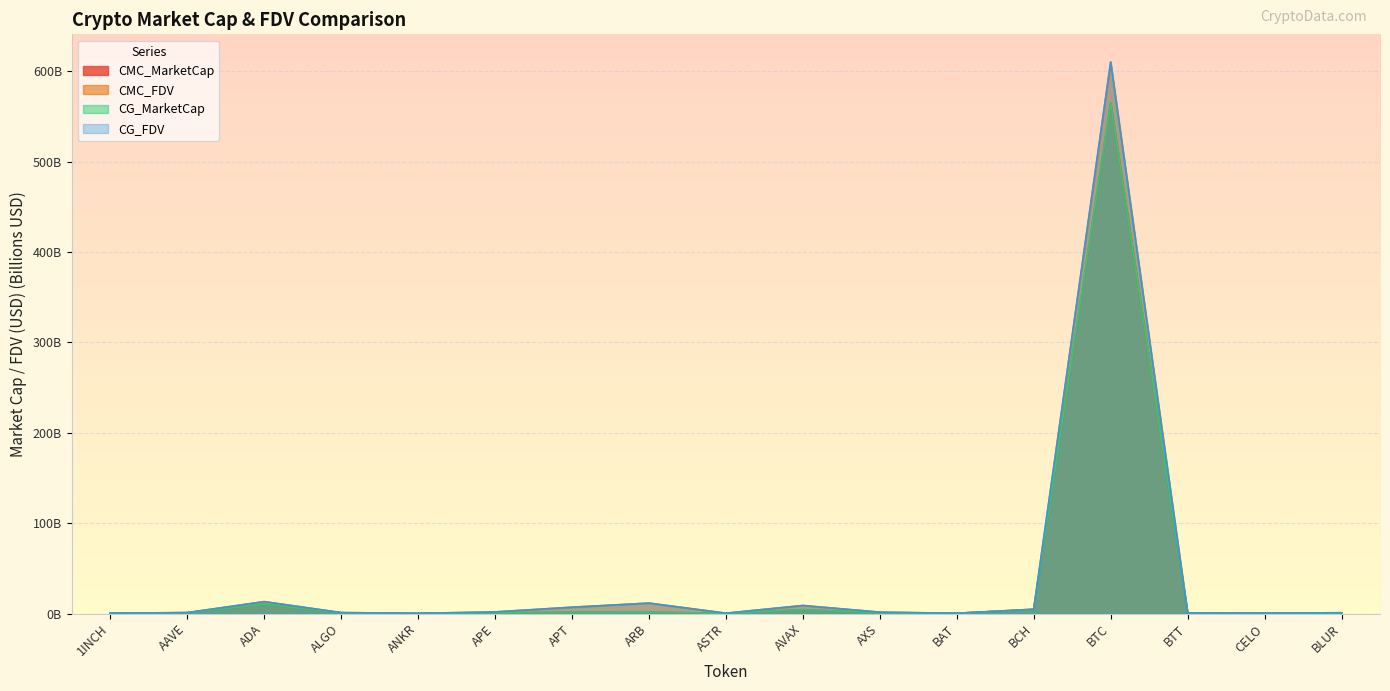

The CG_MarketCap series shows 1.5 at ARB. True or false?

True